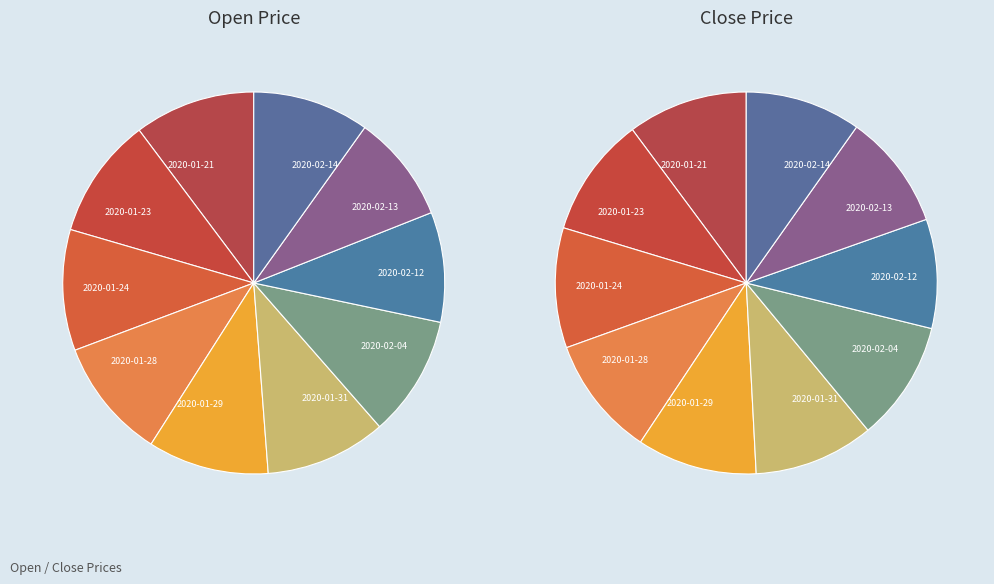

To the nearest percent, what percentage of the pie is 2020-02-12?

9%